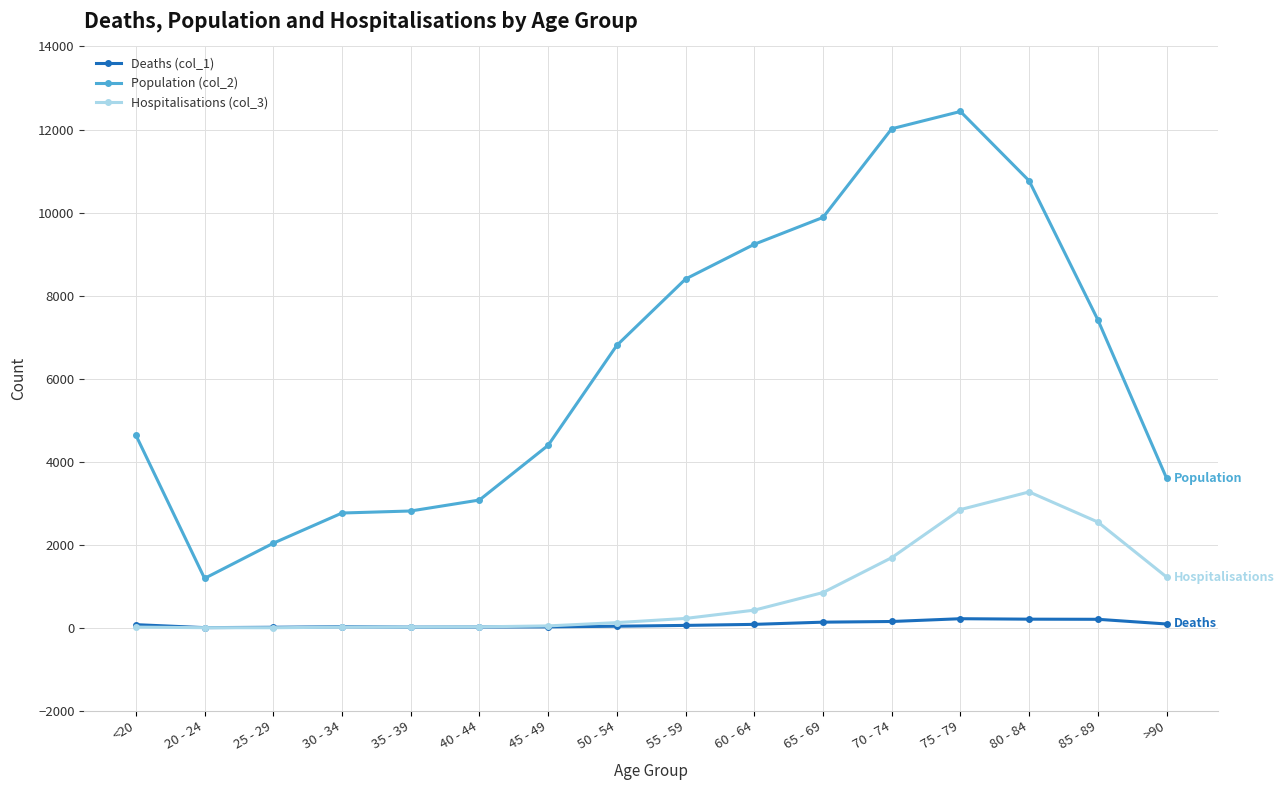

Rank the series by their maximum value, from lowest to highest.

Deaths (col_1), Hospitalisations (col_3), Population (col_2)